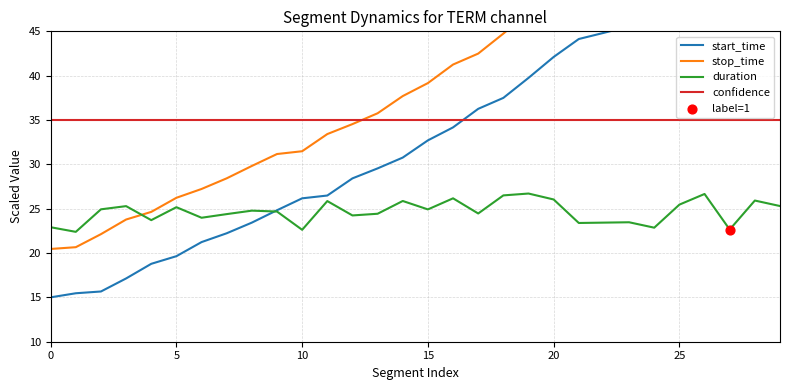

Which series has the largest total across all categories?

stop_time